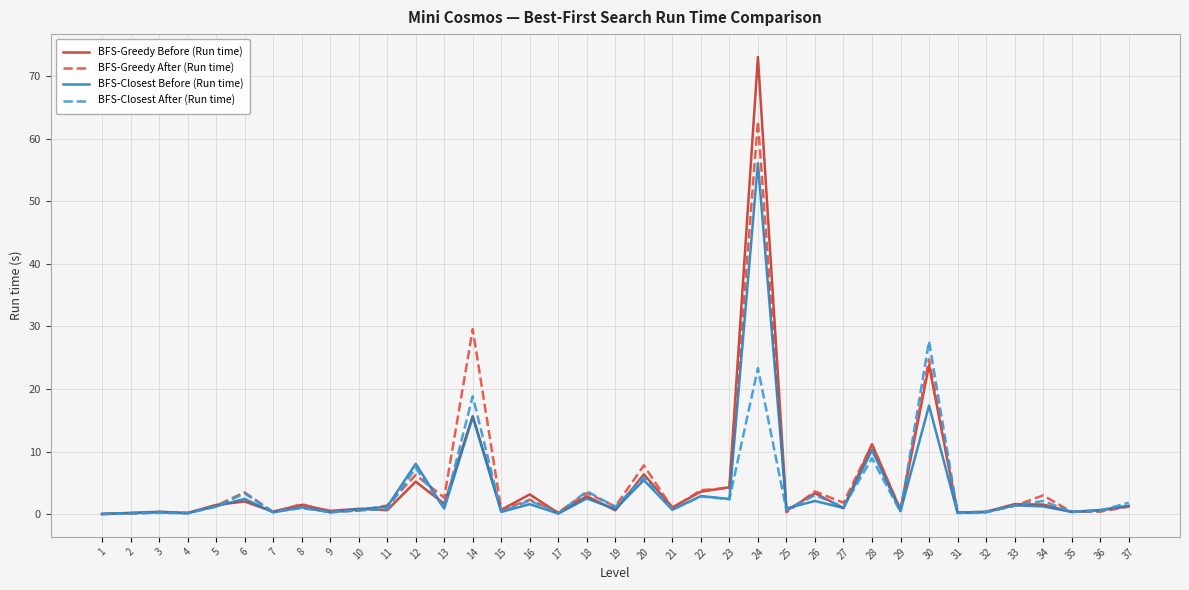

Which category has the highest value in the BFS-Greedy Before (Run time) series?

24